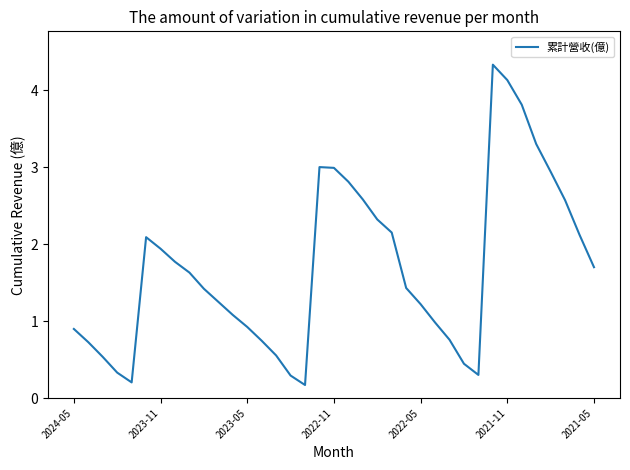

What is the greatest value displayed?

4.3